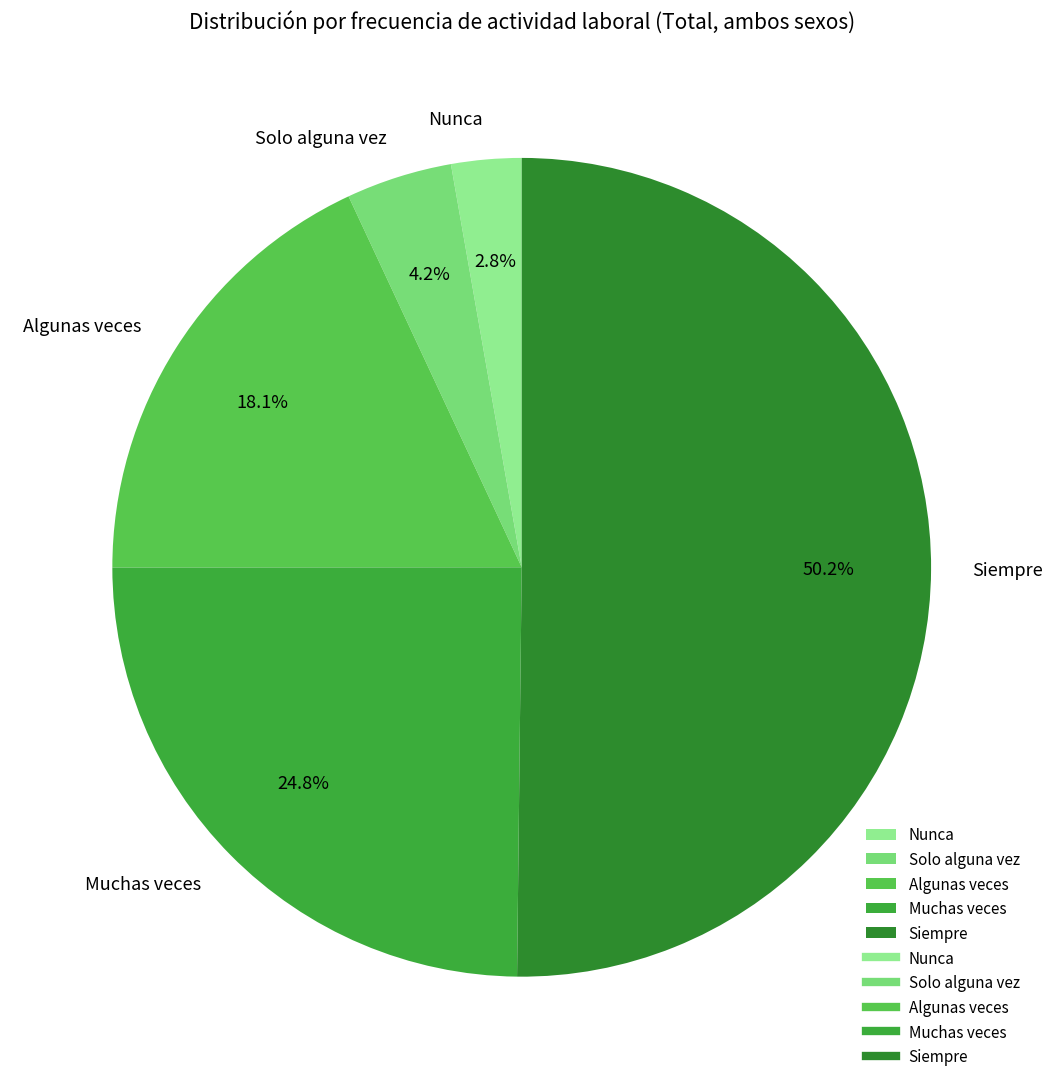

Which has a higher value, Muchas veces or Siempre?

Siempre